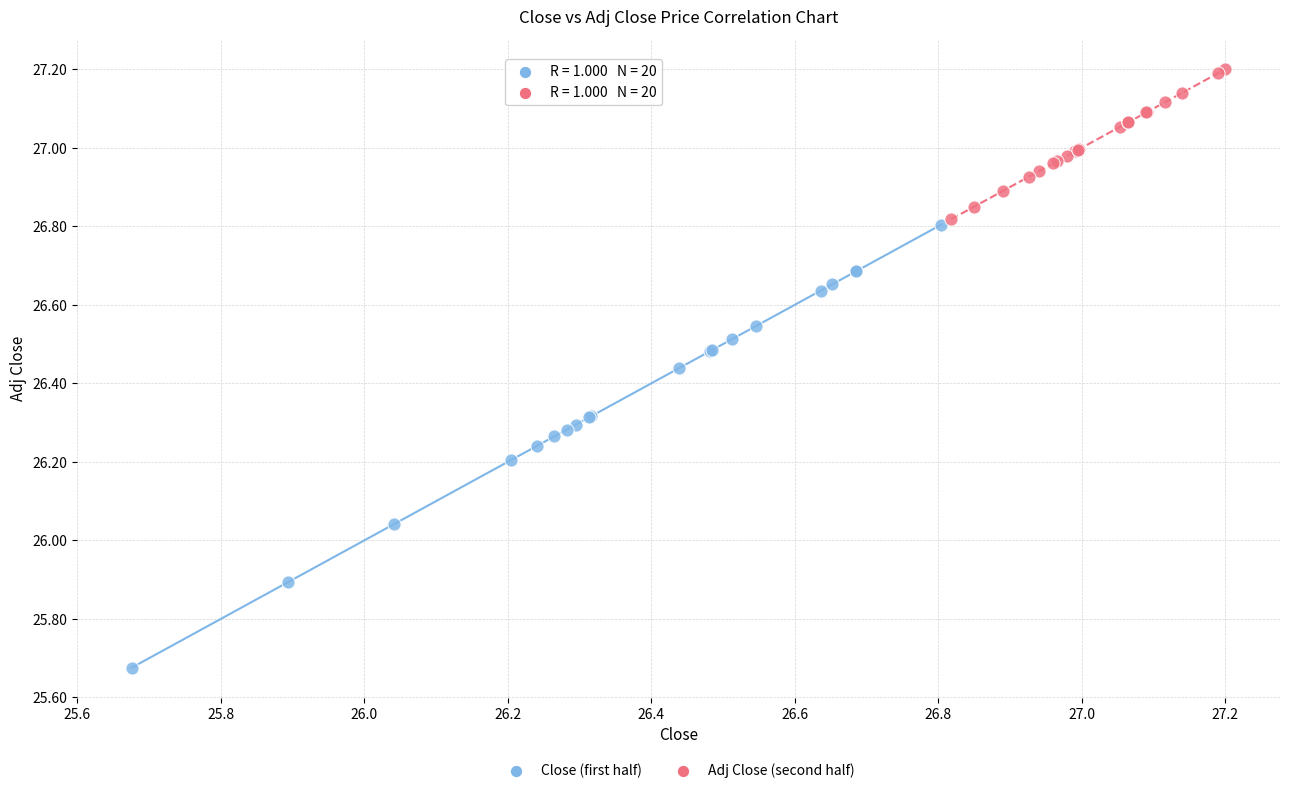

Which series contains the highest Y value?

Adj Close (second half)